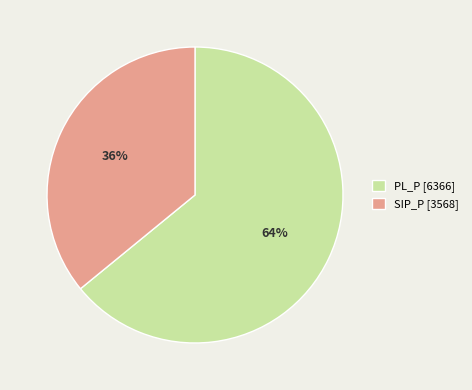

What percentage is the SIP_P slice, to the nearest percent?

36%